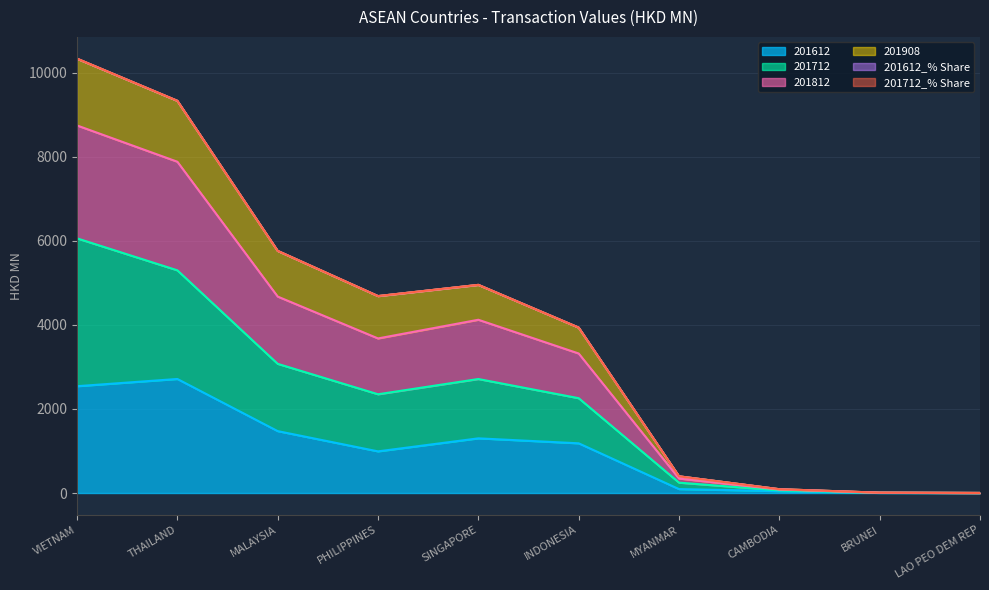

How many interior local peaks does the 201612_% Share series have?

1